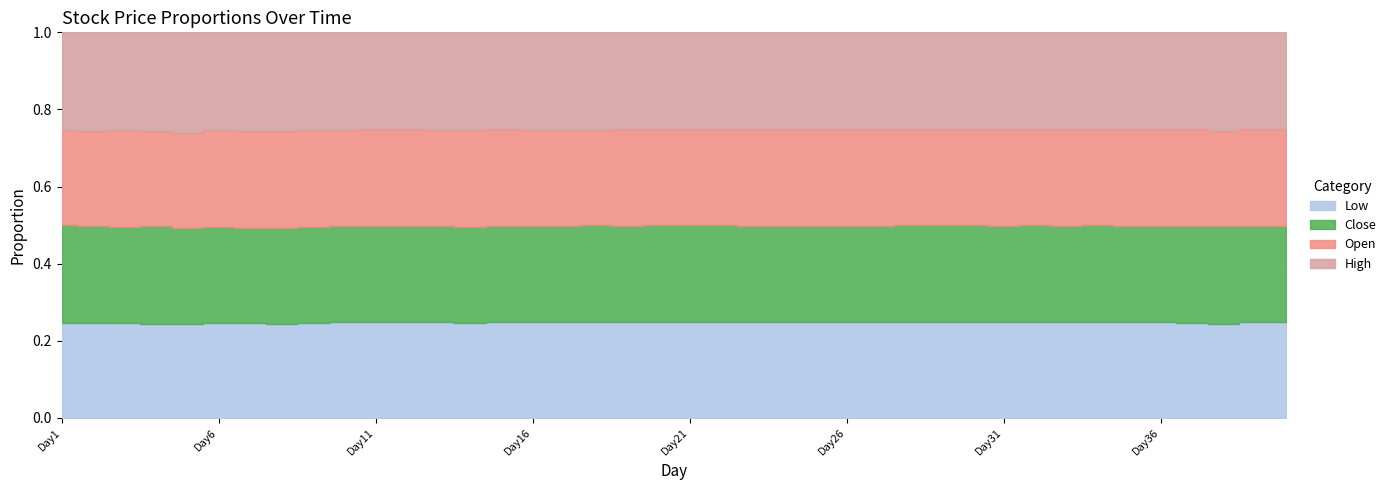

Which series has the largest total across all categories?

High